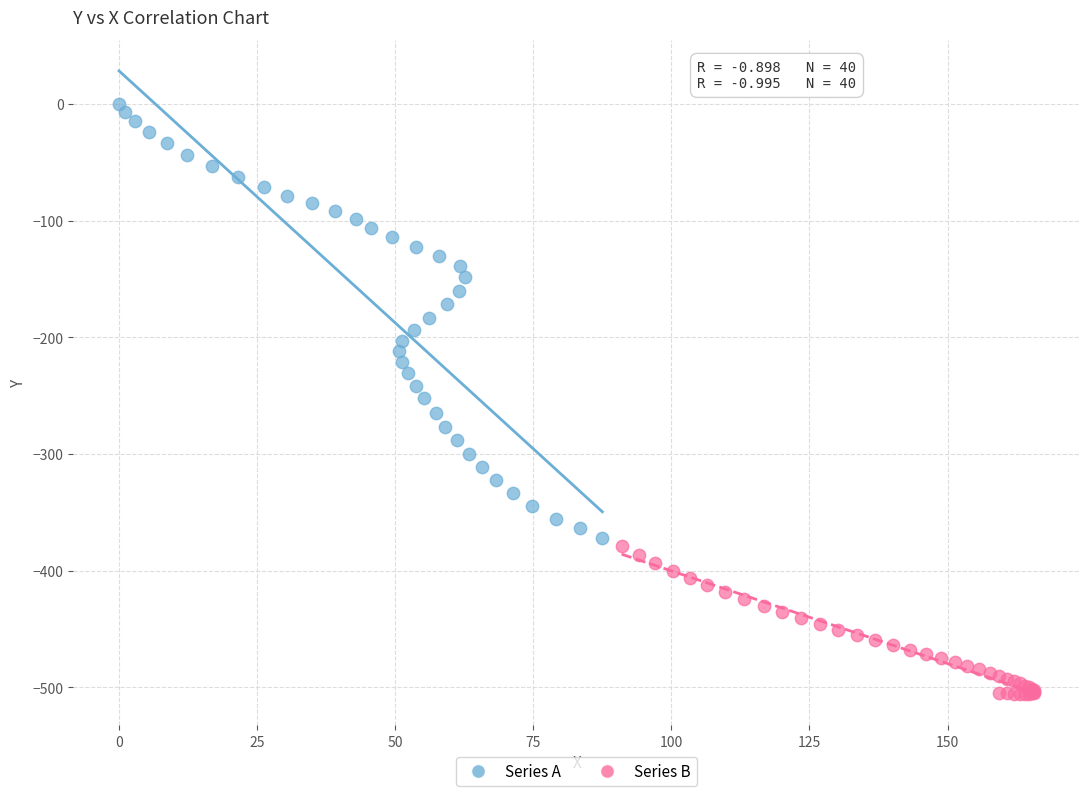

Which series has the widest spread of Y values?

Series A